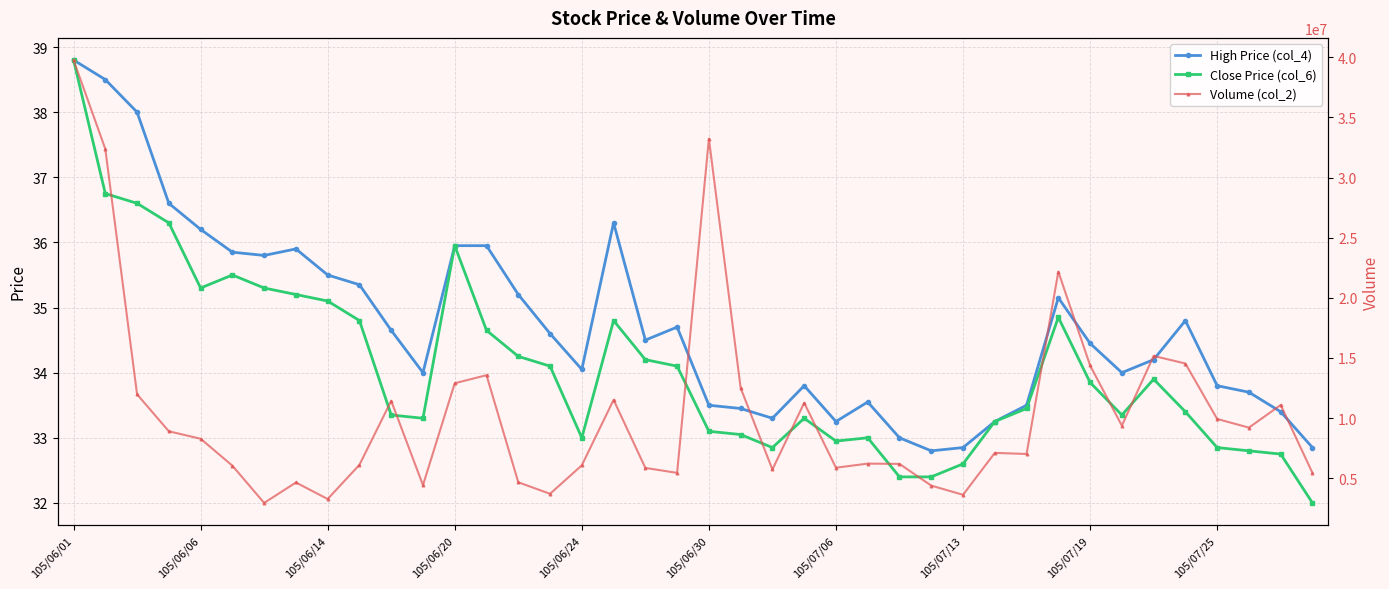

Which category has the highest value in the High Price (col_4) series?

105/06/01